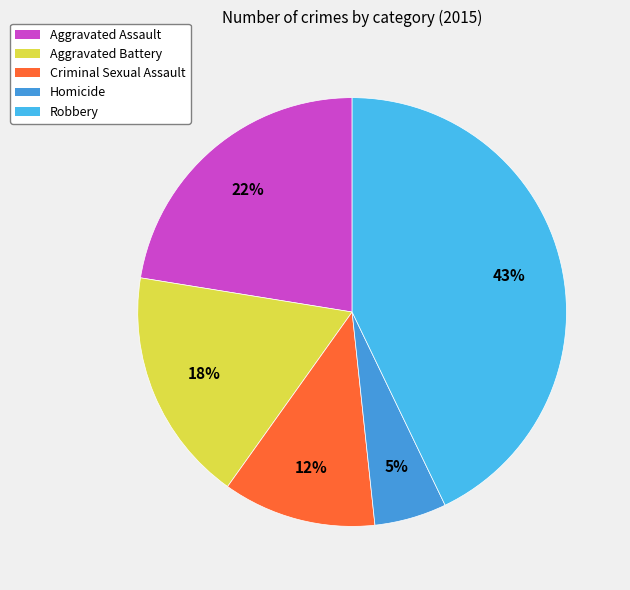

Count the number of slices in the pie.

5